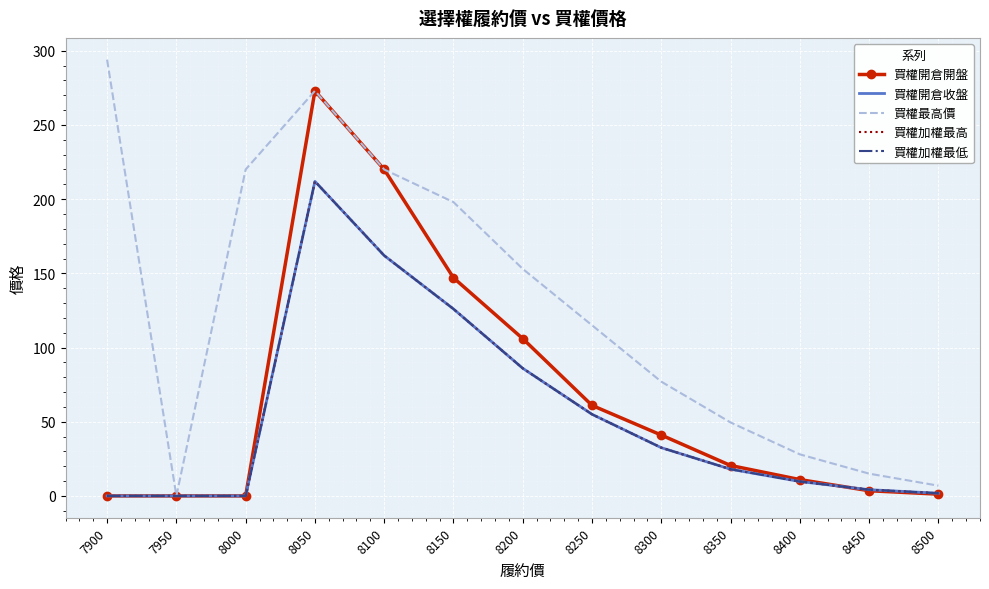

How many lines are shown in the chart?

5